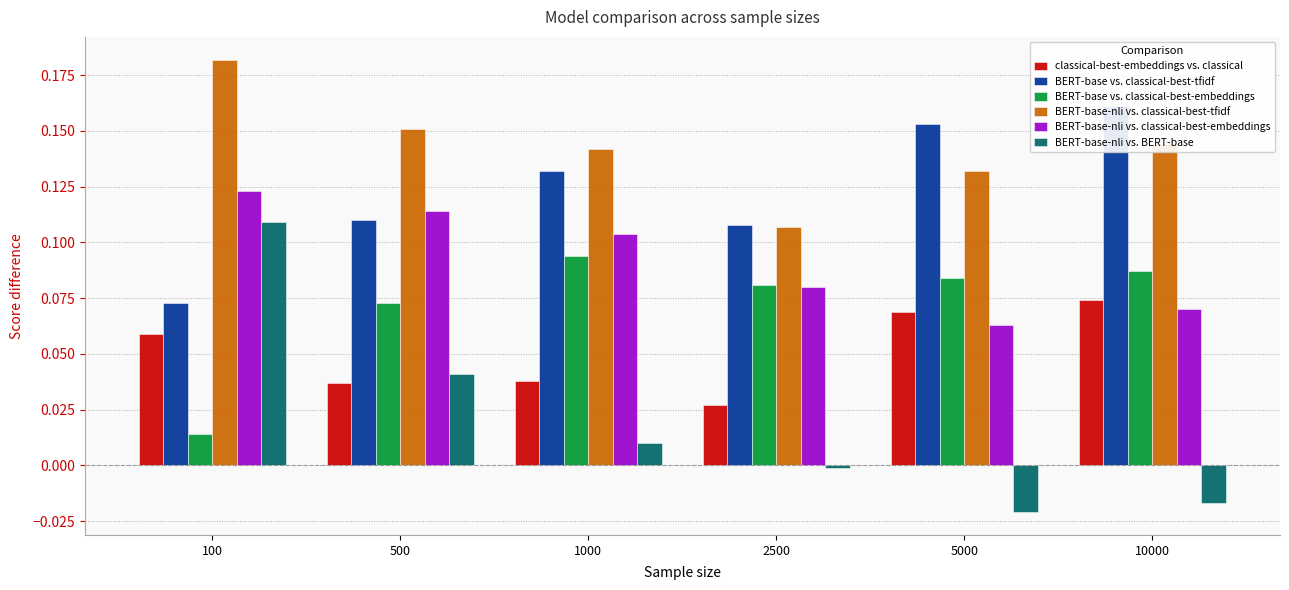

What are all the series names shown in the legend?

classical-best-embeddings vs. classical, BERT-base vs. classical-best-tfidf, BERT-base vs. classical-best-embeddings, BERT-base-nli vs. classical-best-tfidf, BERT-base-nli vs. classical-best-embeddings, BERT-base-nli vs. BERT-base